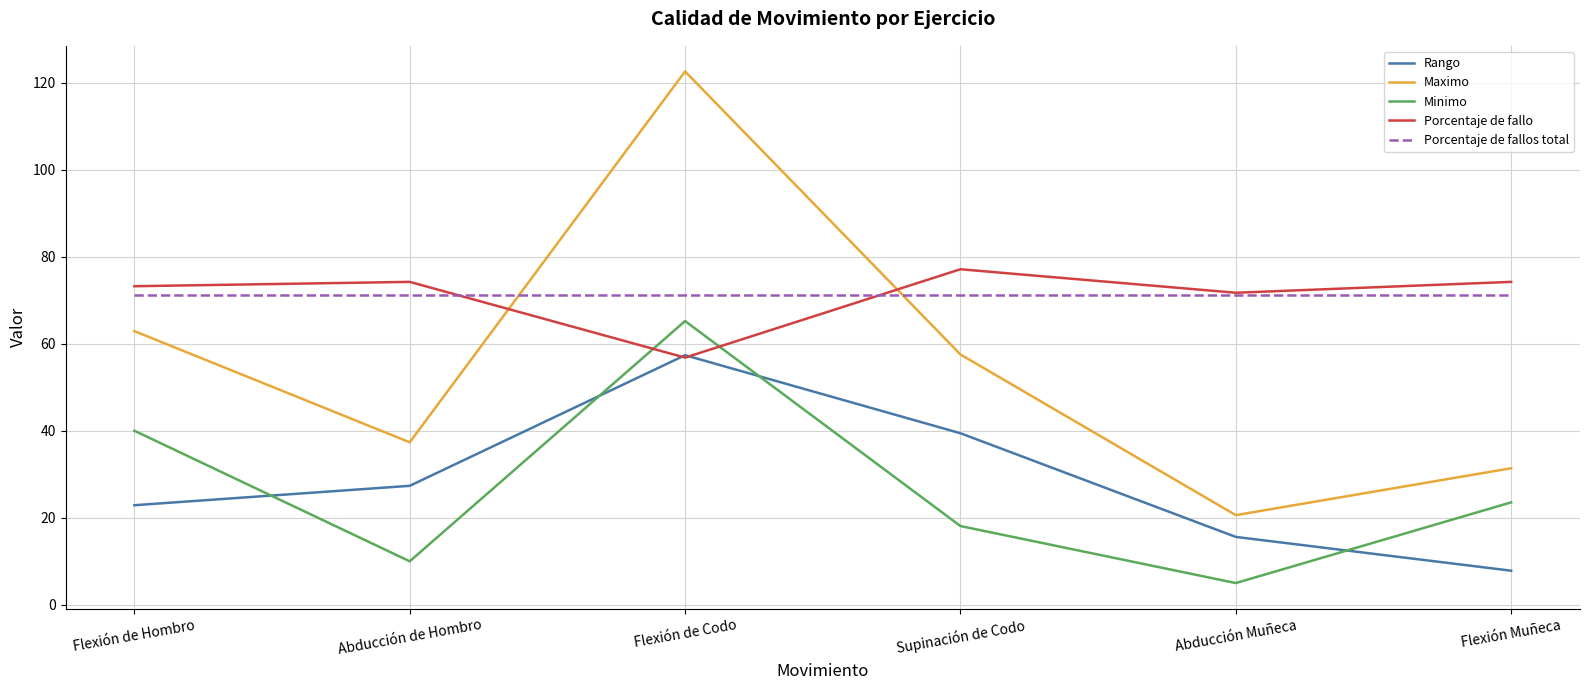

Is the value of Rango at Supinación de Codo greater than the value of Maximo at Supinación de Codo?

No